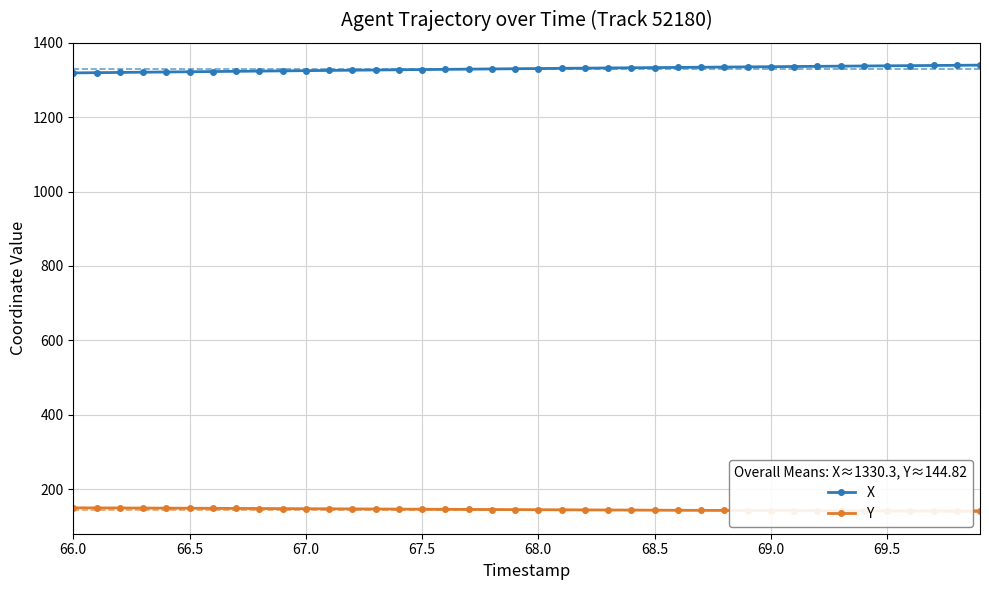

What is the smallest value displayed?

140.0